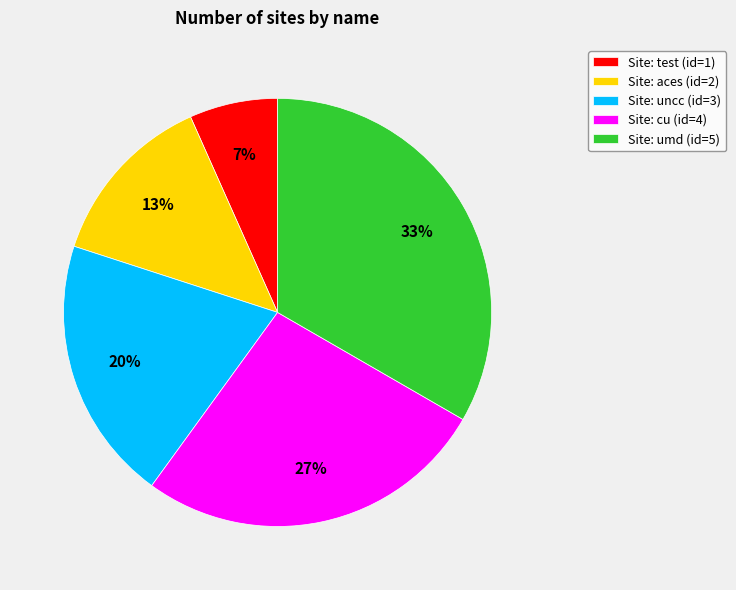

To the nearest percent, what is the combined percentage of Site: uncc (id=3) and Site: test (id=1)?

27%